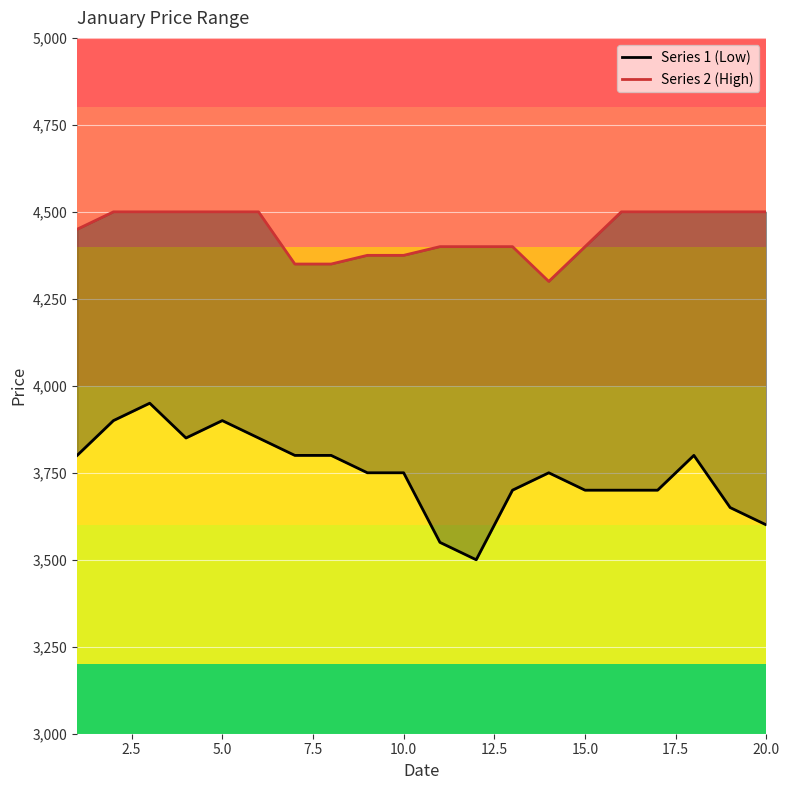

What is the smallest value displayed?

3500